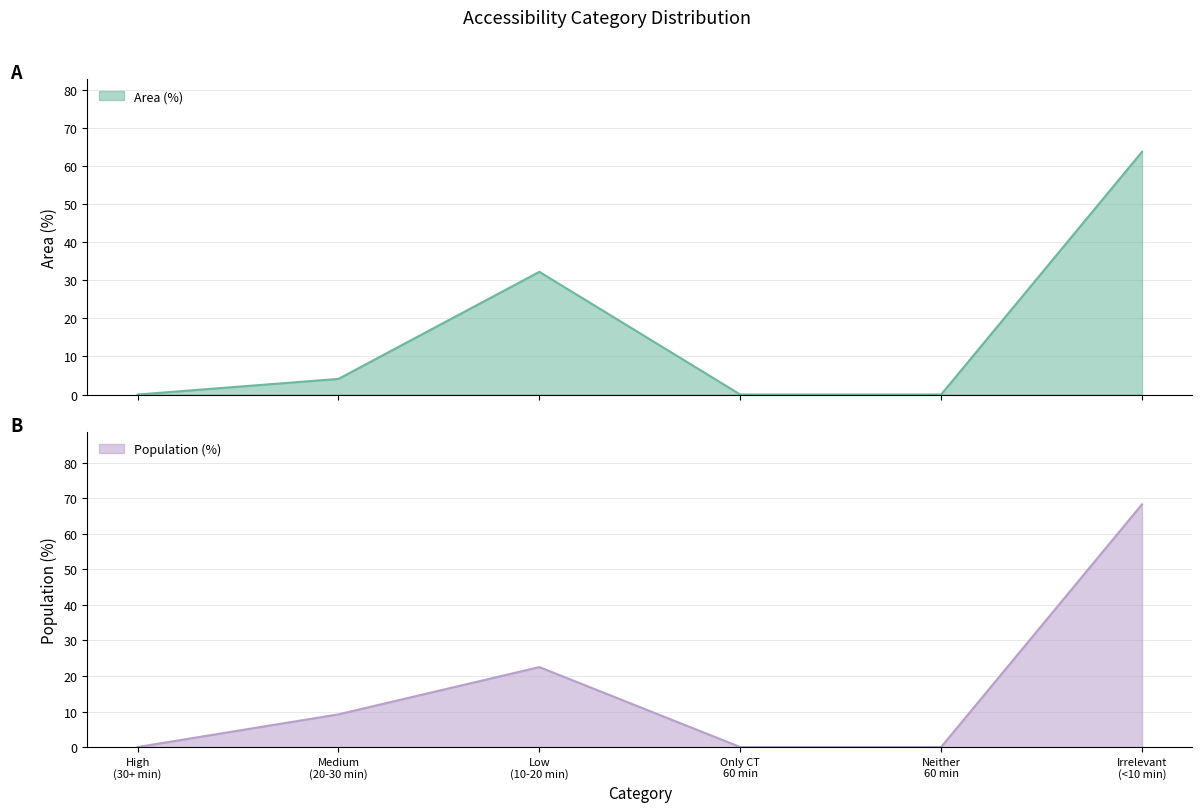

How many intersections are there between Area (%) and Population (%)?

1